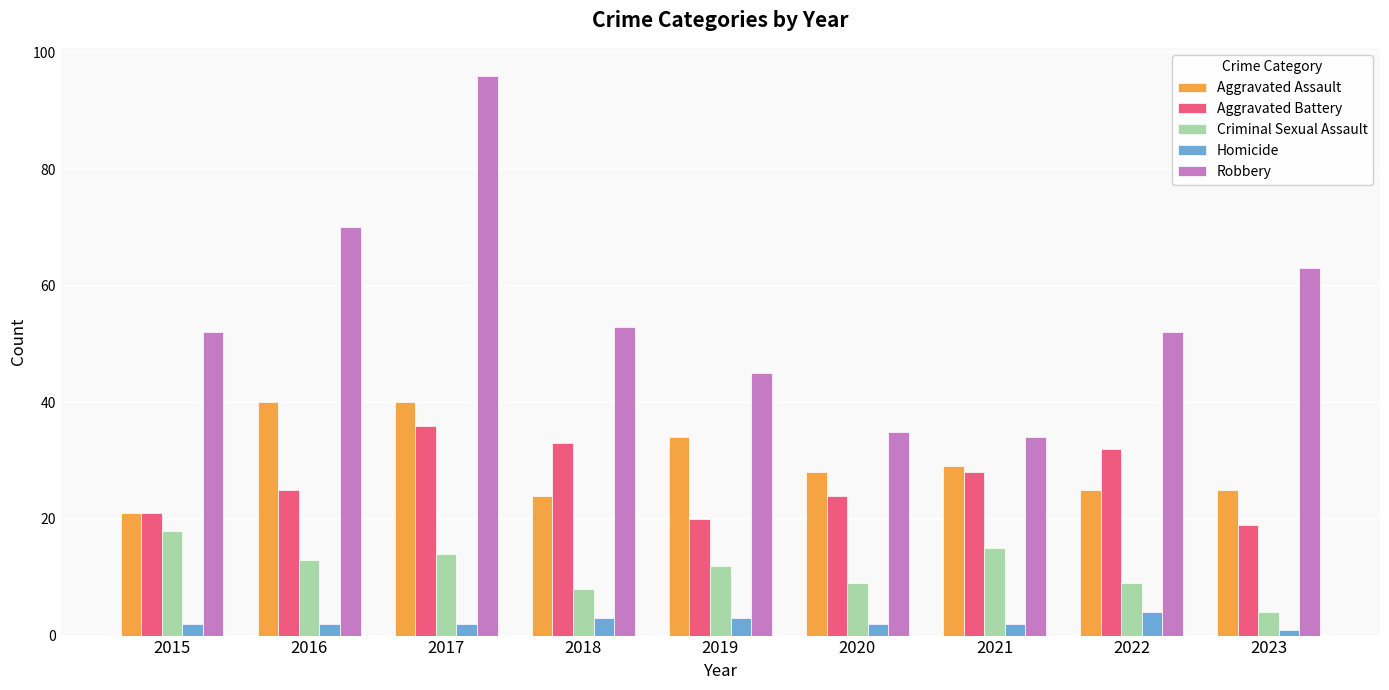

Between 2016 and 2017, which series saw the biggest shift?

Robbery